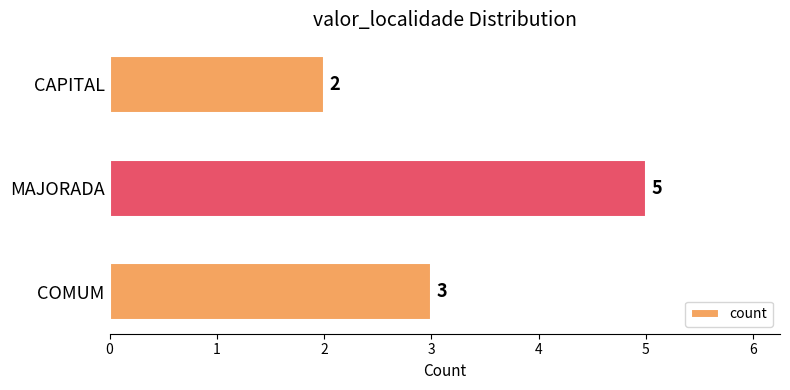

Rank the categories by value from lowest to highest.

CAPITAL, COMUM, MAJORADA